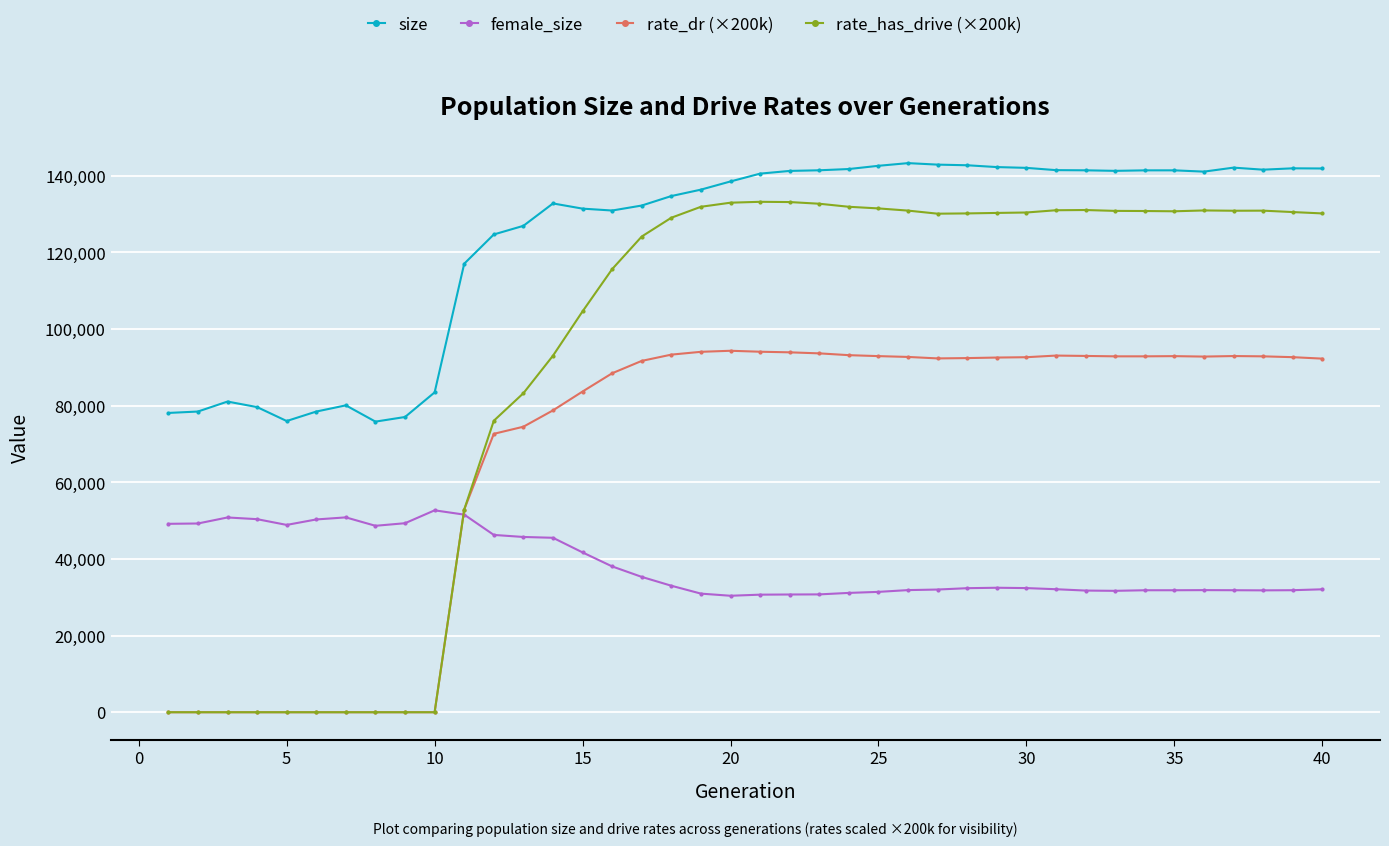

List the series in order of their peak value, highest first.

size, rate_has_drive (×200k), rate_dr (×200k), female_size